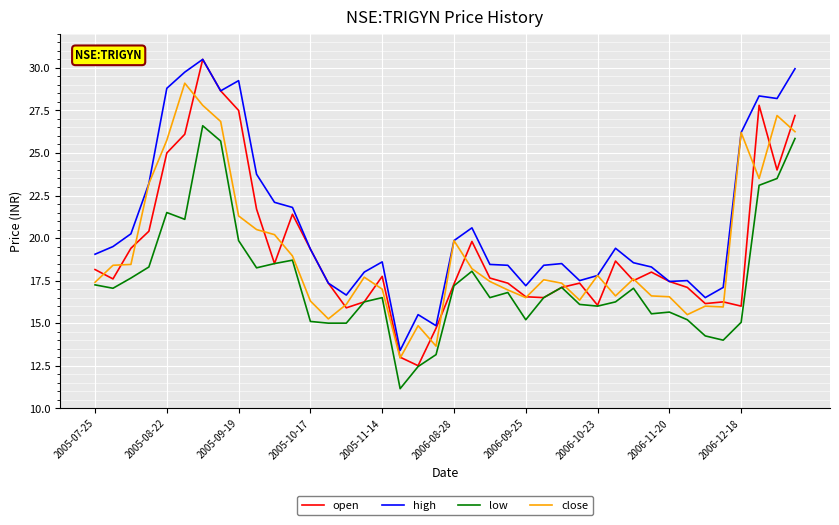

What is the lowest value of the high series?

13.4